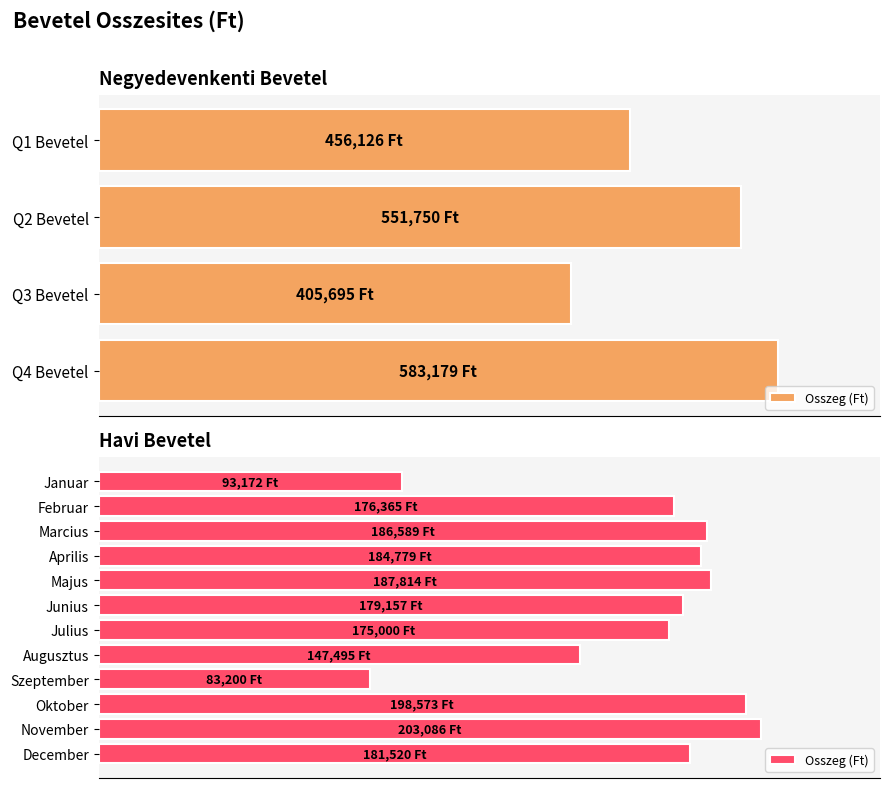

True or false: the data shows 141124 at November.

False